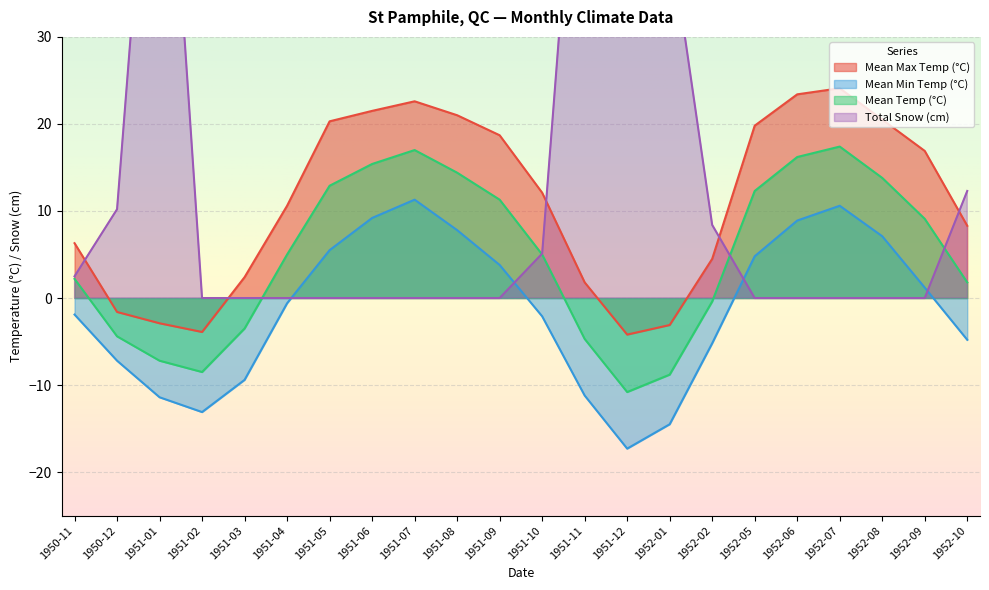

What is the smallest value displayed?

-17.3